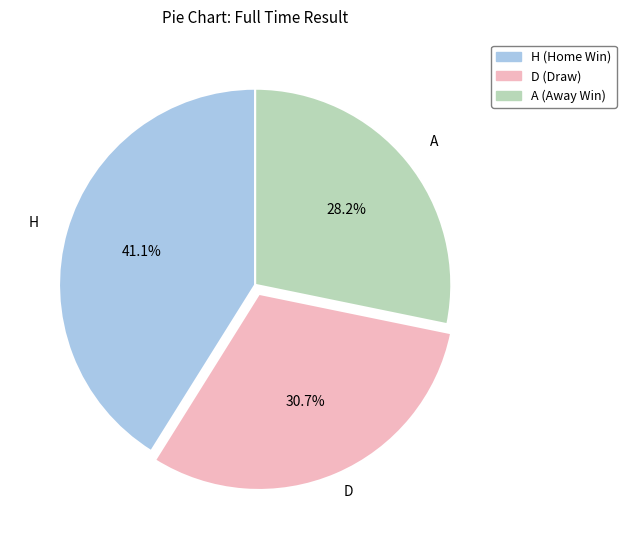

What is the smallest slice in the pie chart?

A